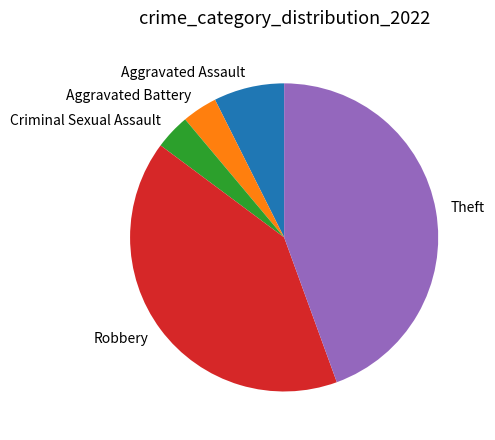

Between Aggravated Assault and Theft, which is larger?

Theft